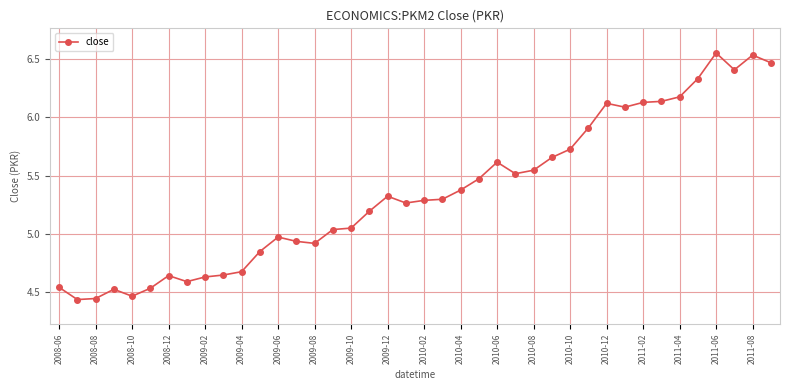

What is the difference between the maximum and second lowest values?

2.1